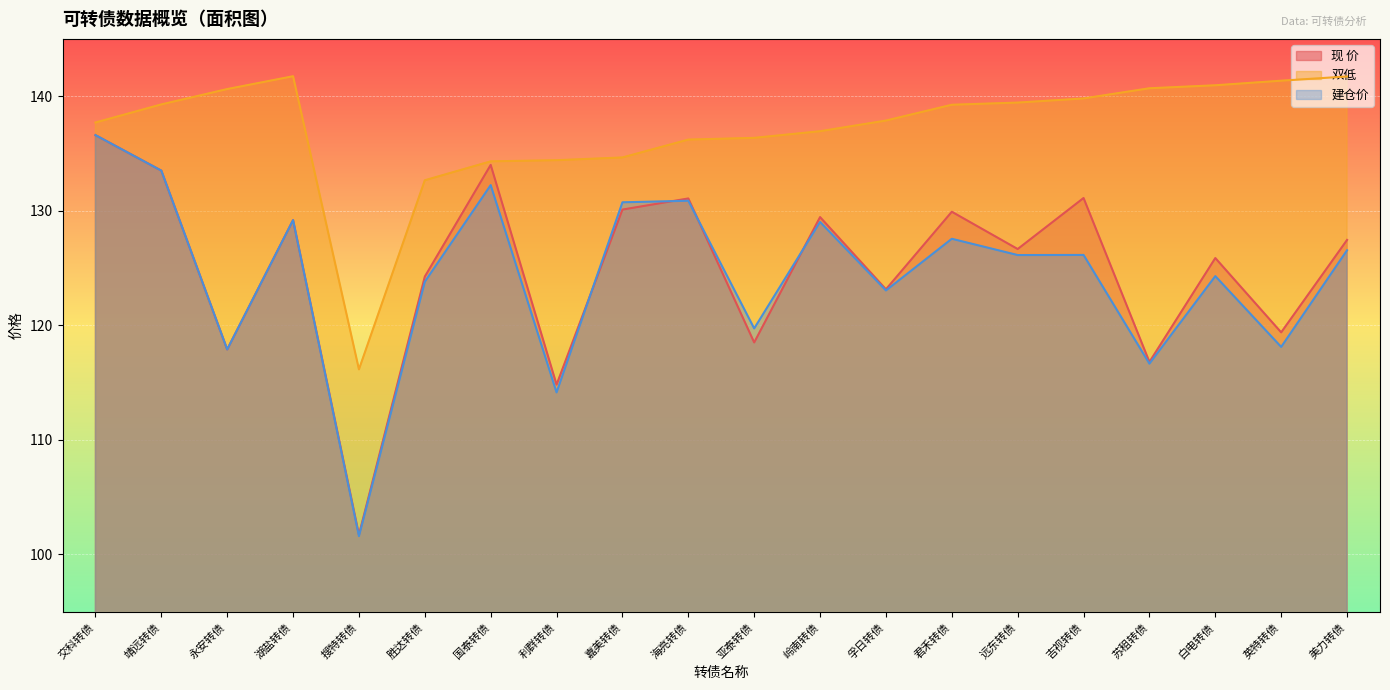

True or false: 现 价 and 双低 cross at least once.

False